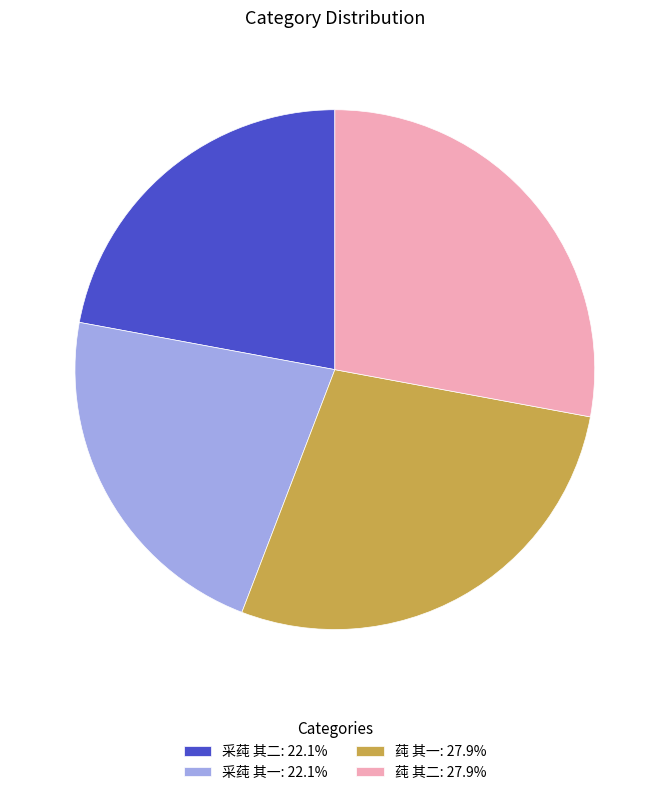

Which has a higher value, 采莼 其二 or 莼 其二?

莼 其二